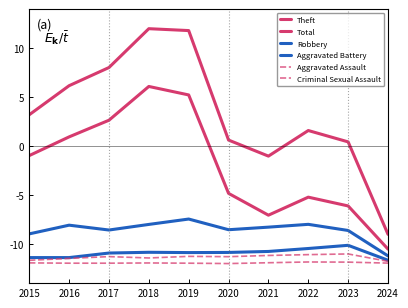

How many lines are shown in the chart?

6